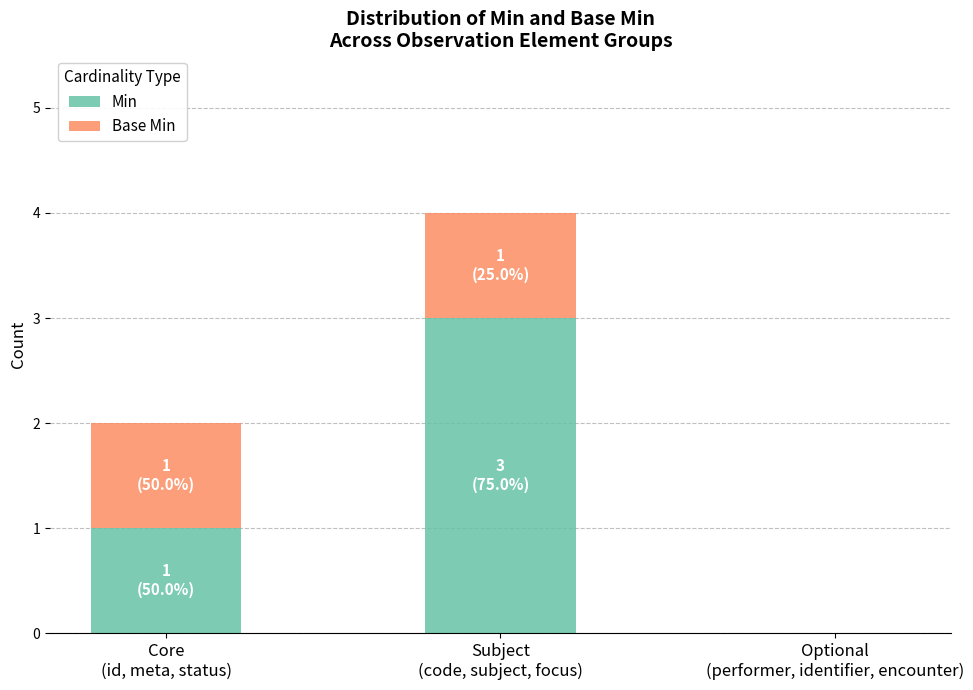

What is the sum of all Min values?

4